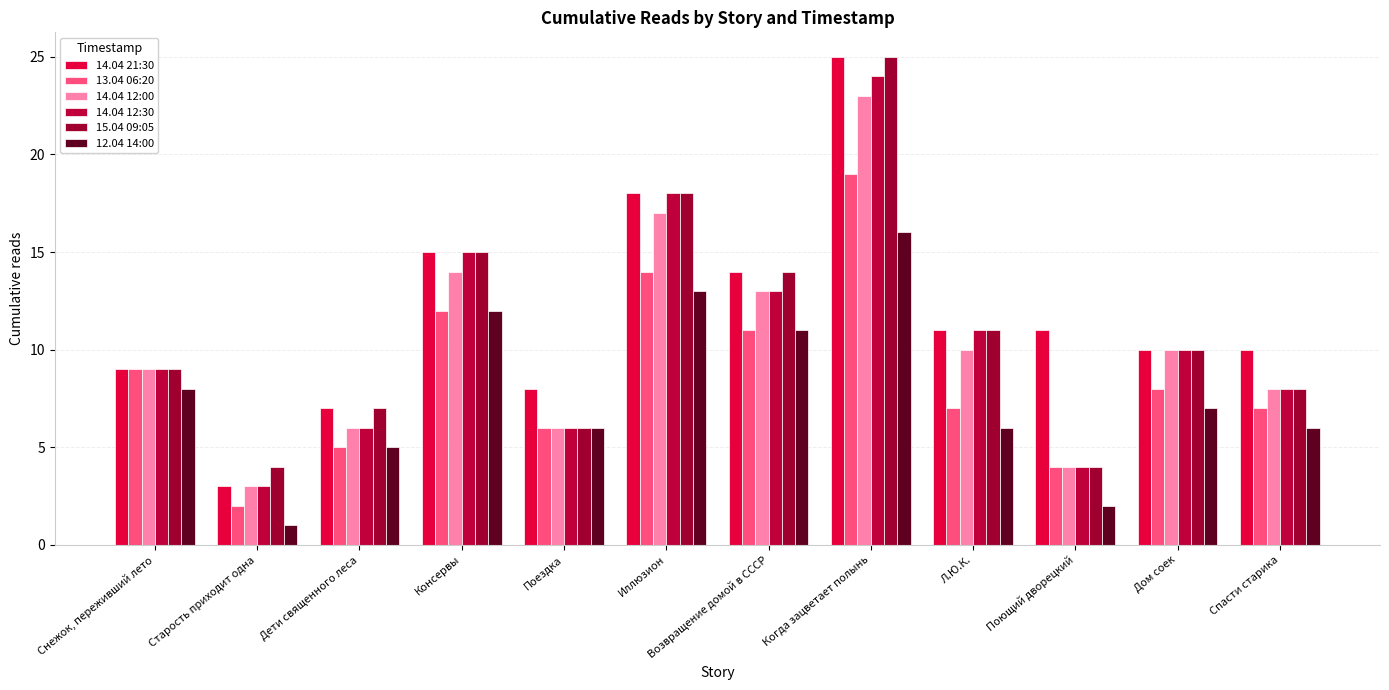

Count the number of categories in the chart.

12